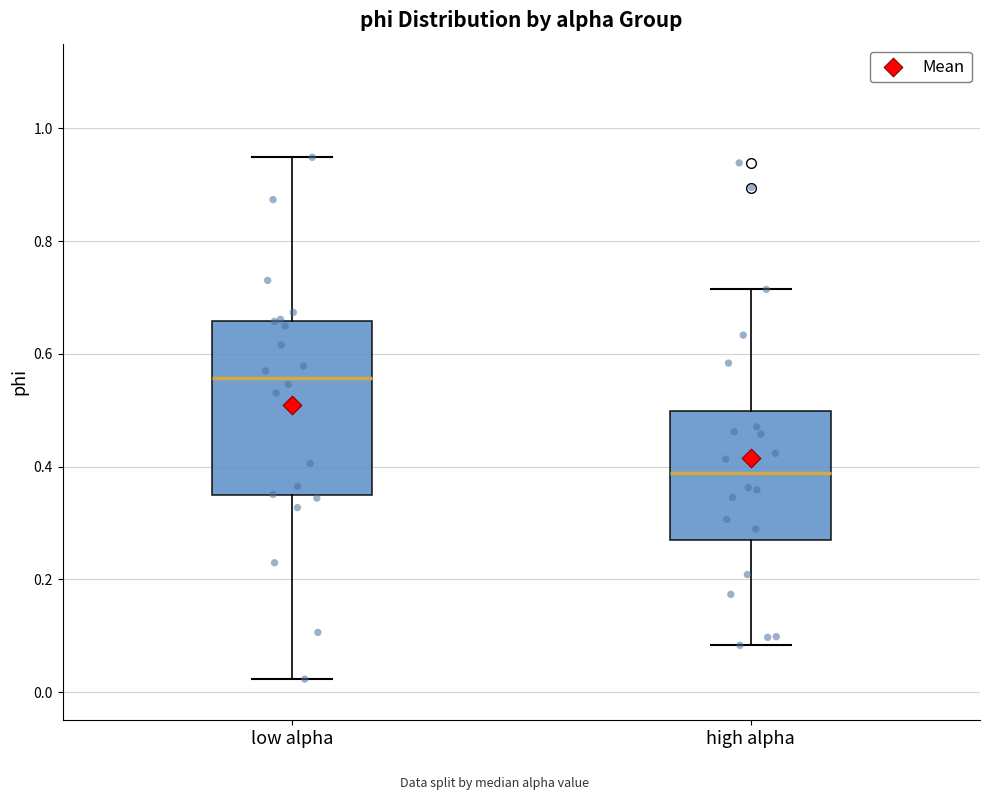

Reading left to right, read every box against the y-axis: the position of its median line, the range the box covers, and the ends of its whiskers. The values are not printed on the chart, so give them approximately, as read against the axis.

low alpha: median 0.56, box 0.34 to 0.66, whiskers 0.02 to 0.94
high alpha: median 0.38, box 0.26 to 0.50, whiskers 0.08 to 0.72